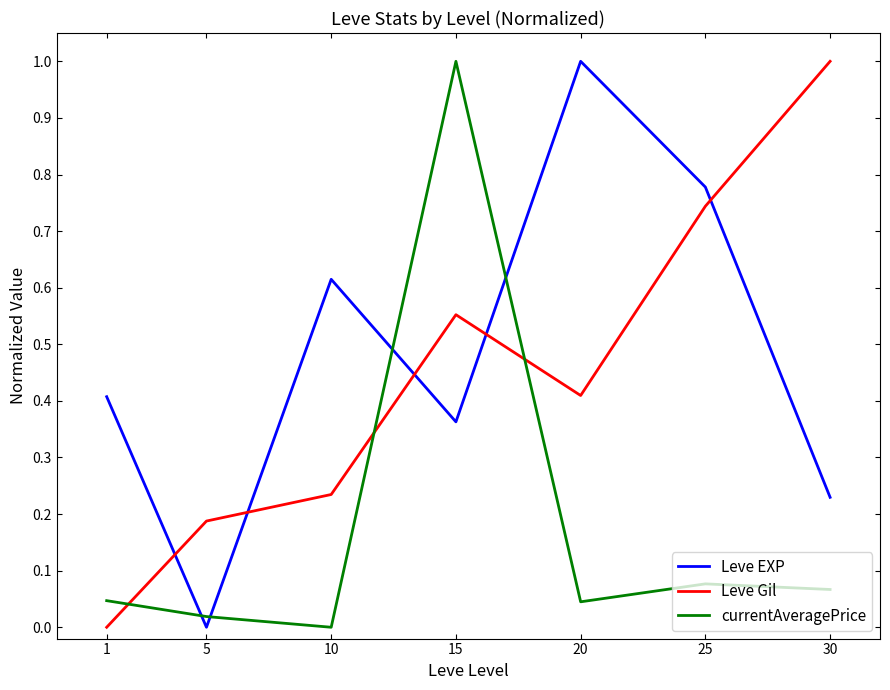

Which series changed the most between 1 and 20?

Leve EXP